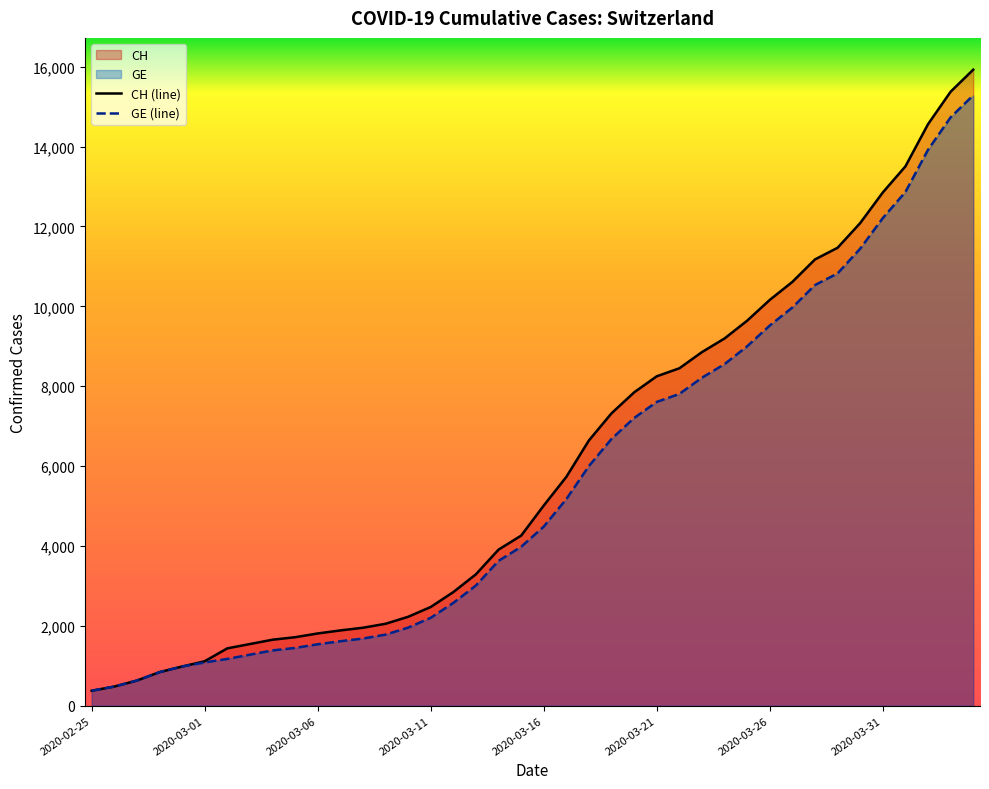

How many data points in CH are less than 5012?

20